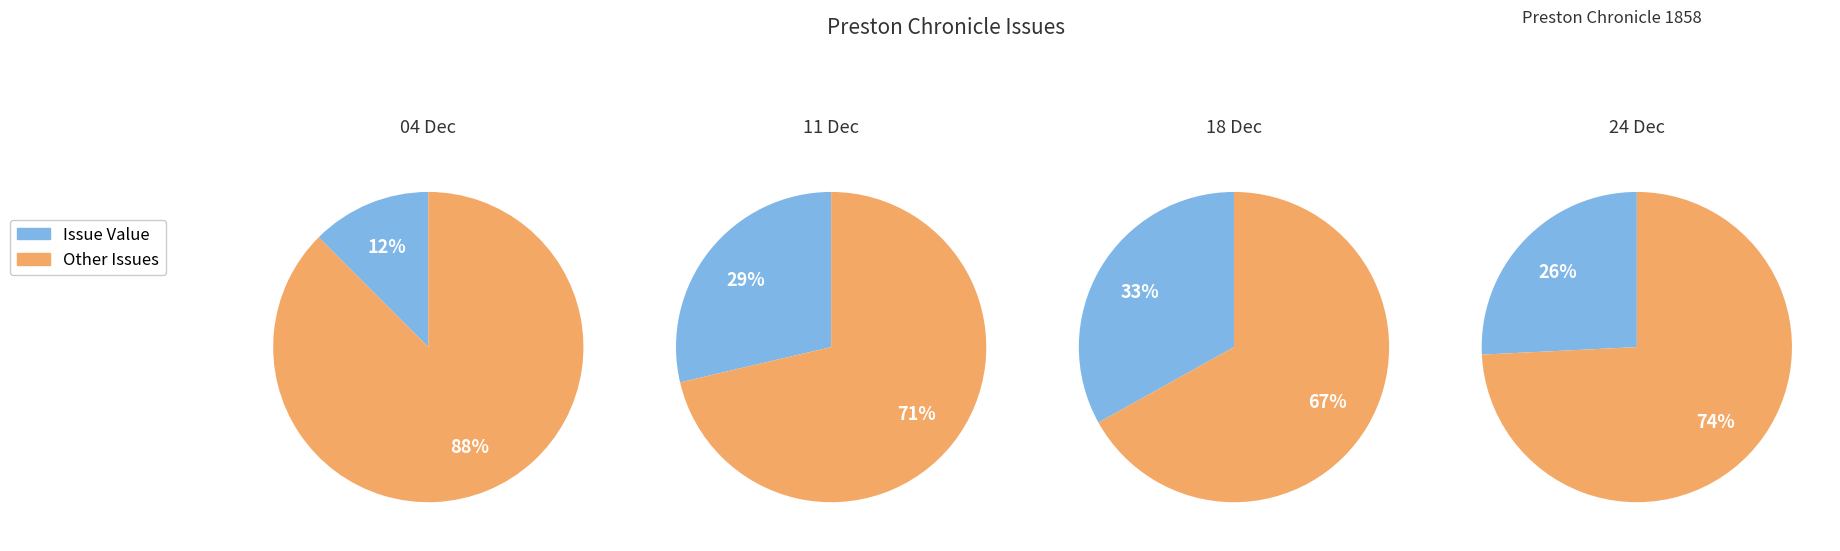

Rank the categories by value from highest to lowest.

1858.12.18_PrestonChronicle, 1858.12.11_PrestonChronicle, 1858.12.24_PrestonChronicle, 1858.12.04_PrestonChronicle